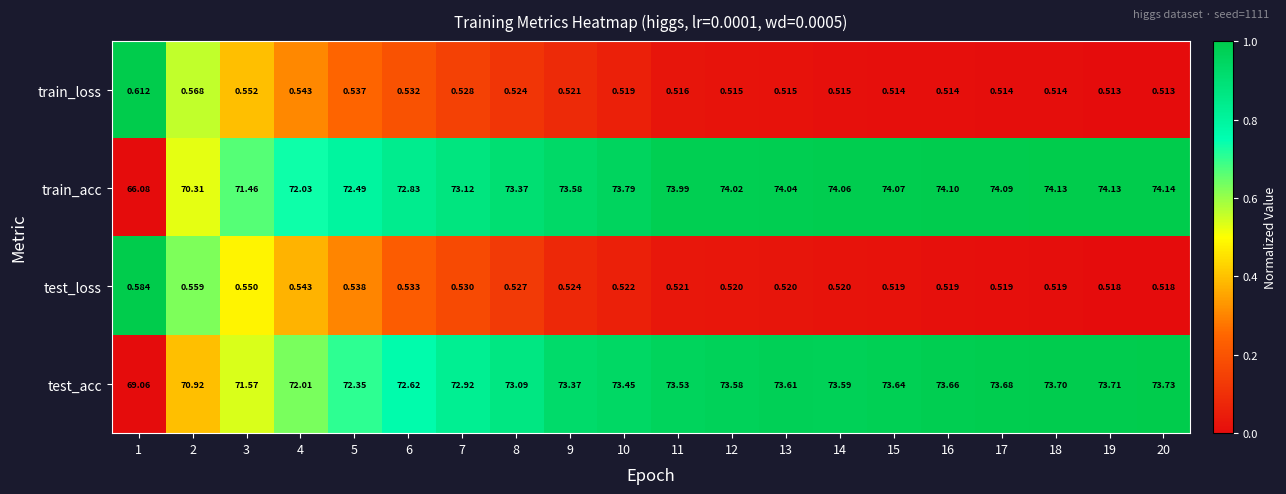

Rank the series at 8 from highest to lowest value.

train_acc, test_acc, test_loss, train_loss